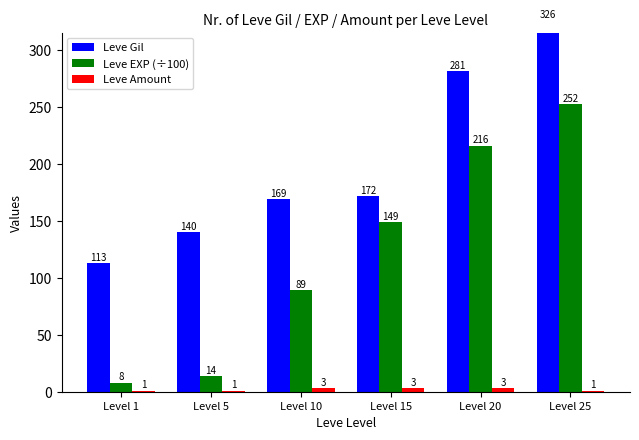

Is the value of Leve EXP (÷100) at Level 1 greater than the value of Leve Amount at Level 10?

Yes